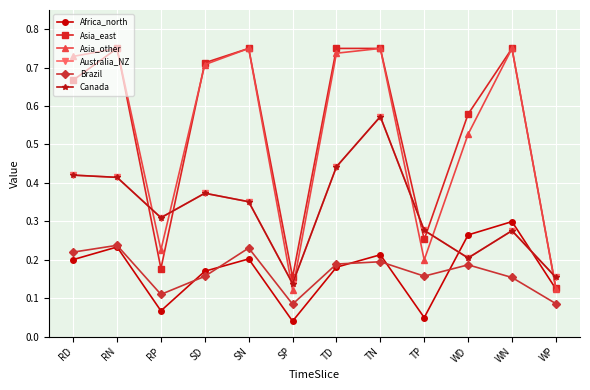

True or false: Asia_other has a value of 0.7 at RD.

True